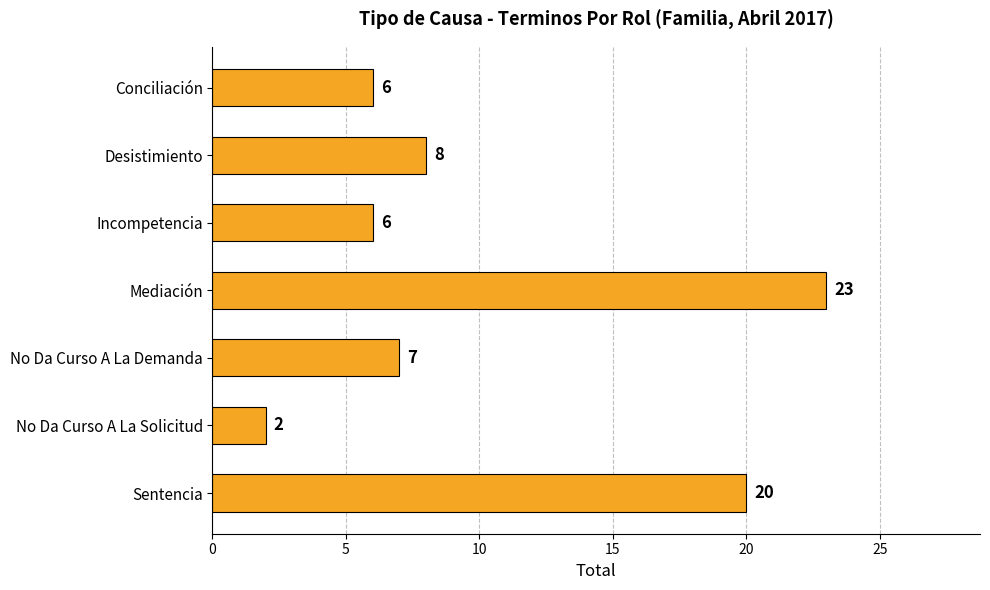

What is the label of the 2nd bar from the top?

Desistimiento